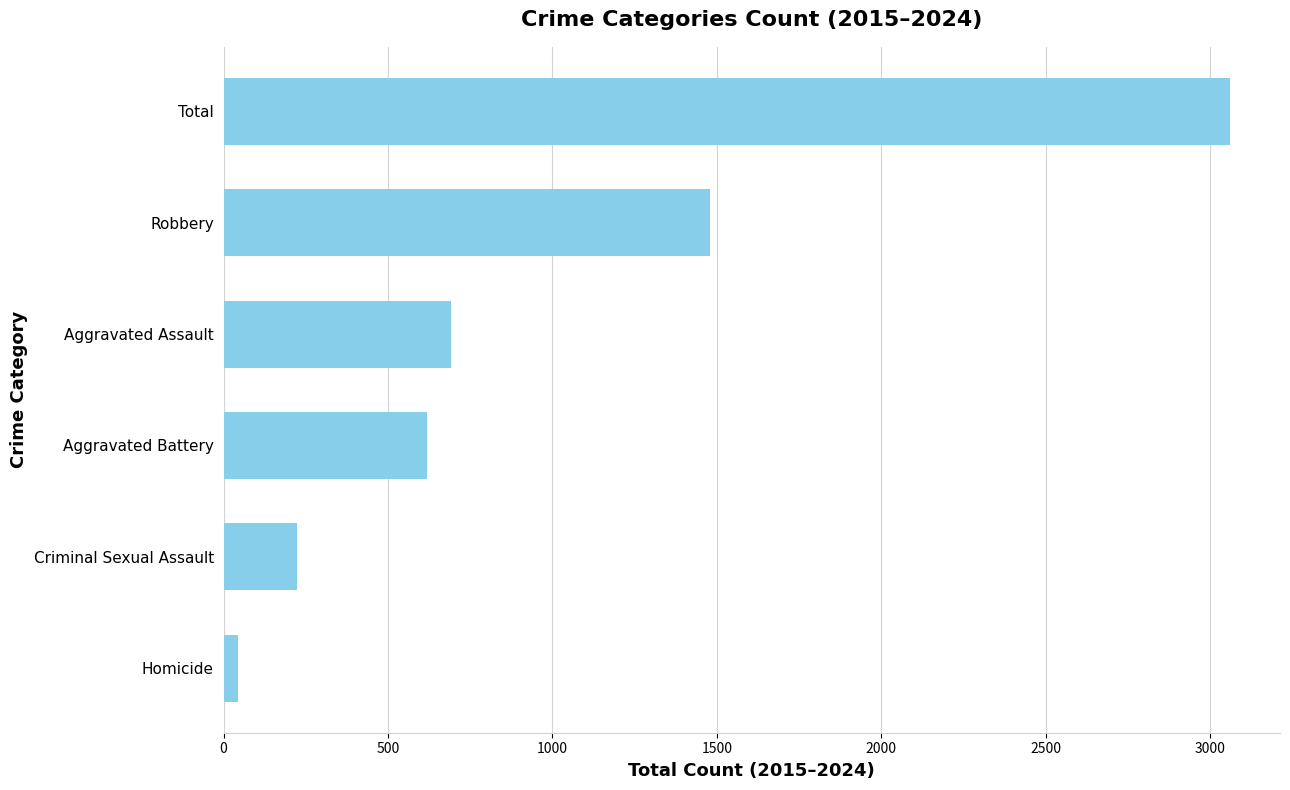

What is the maximum value shown in the chart?

3059